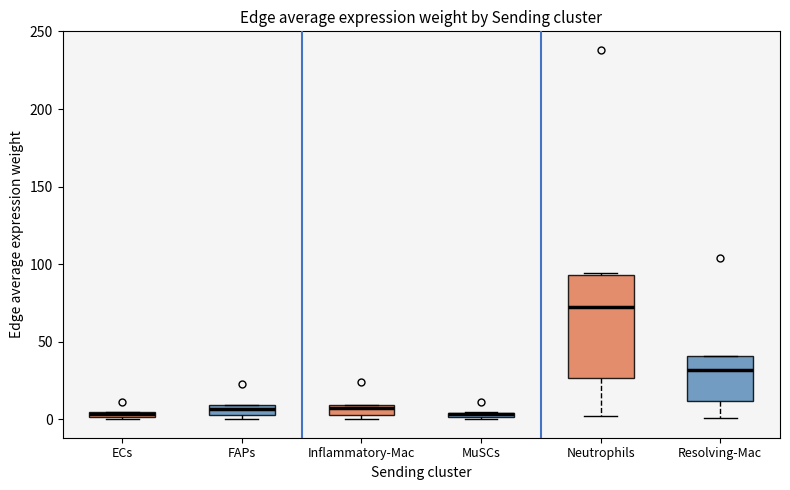

Where is the lower edge of the box for MuSCs on the y-axis? The values are not printed on the chart, so give them approximately, as read against the axis.

0